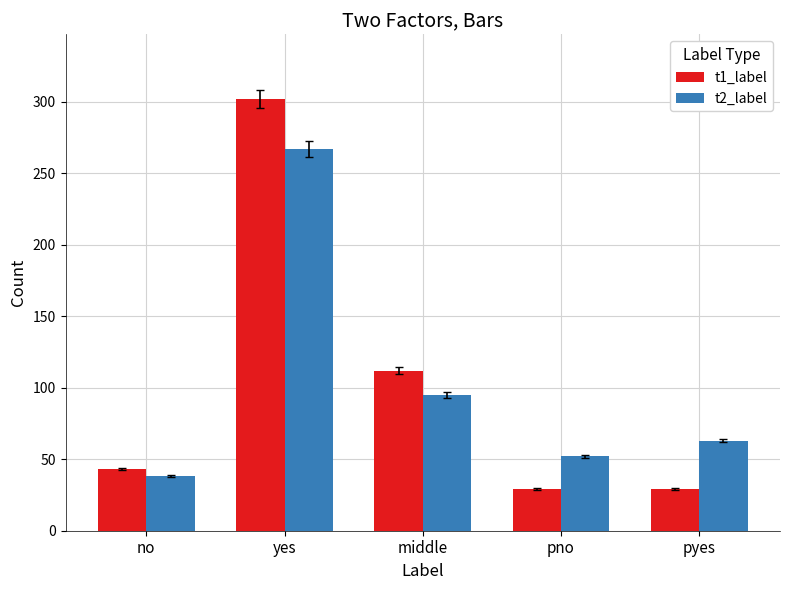

Count the number of data series in this chart.

2